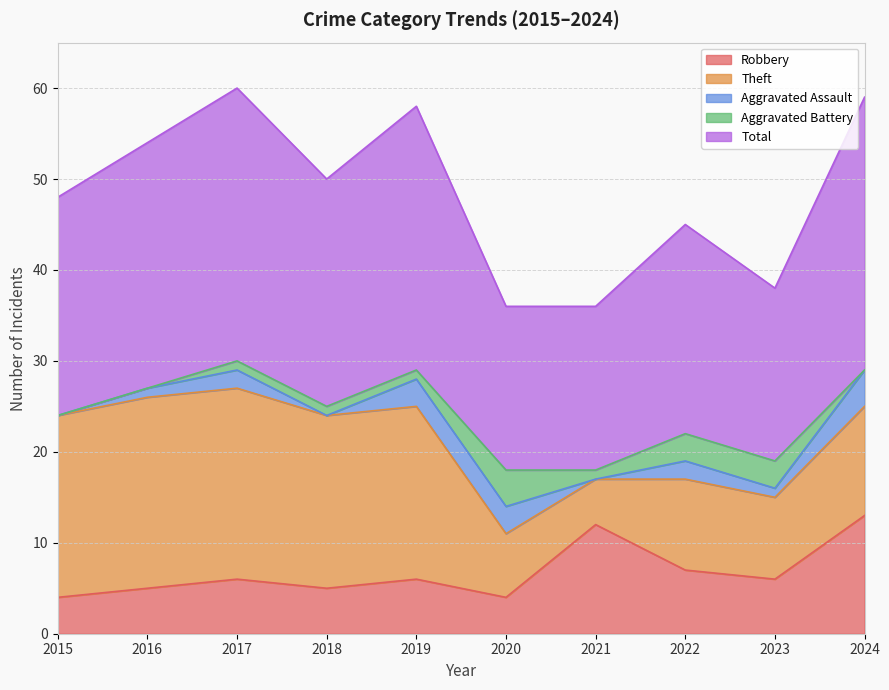

True or false: Theft has a value of 21 at 2017.

True